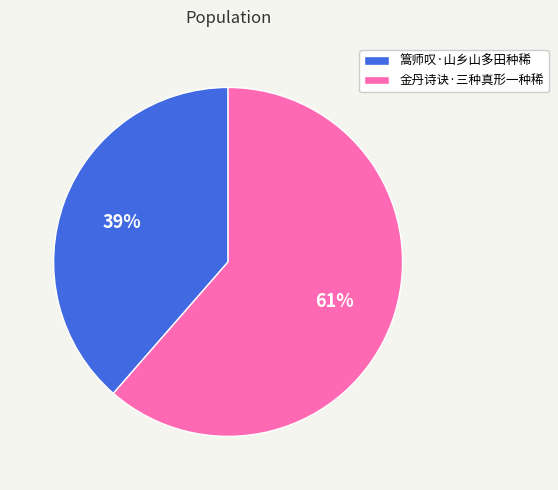

The 金丹诗诀·三种真形一种稀 slice represents 61% of the pie. True or false?

True